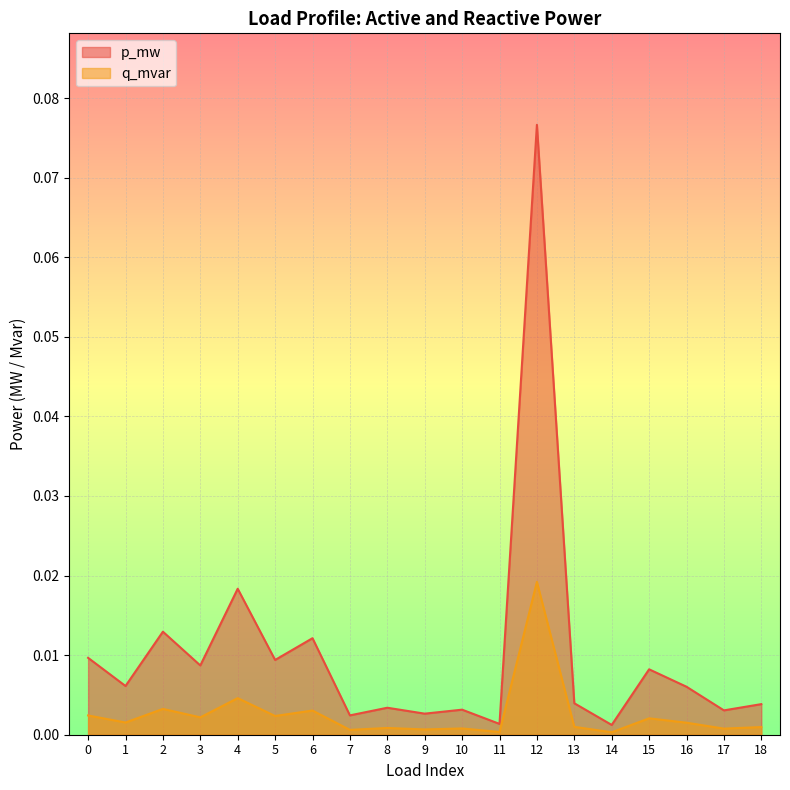

List the series in order of their overall mean, highest first.

p_mw, q_mvar